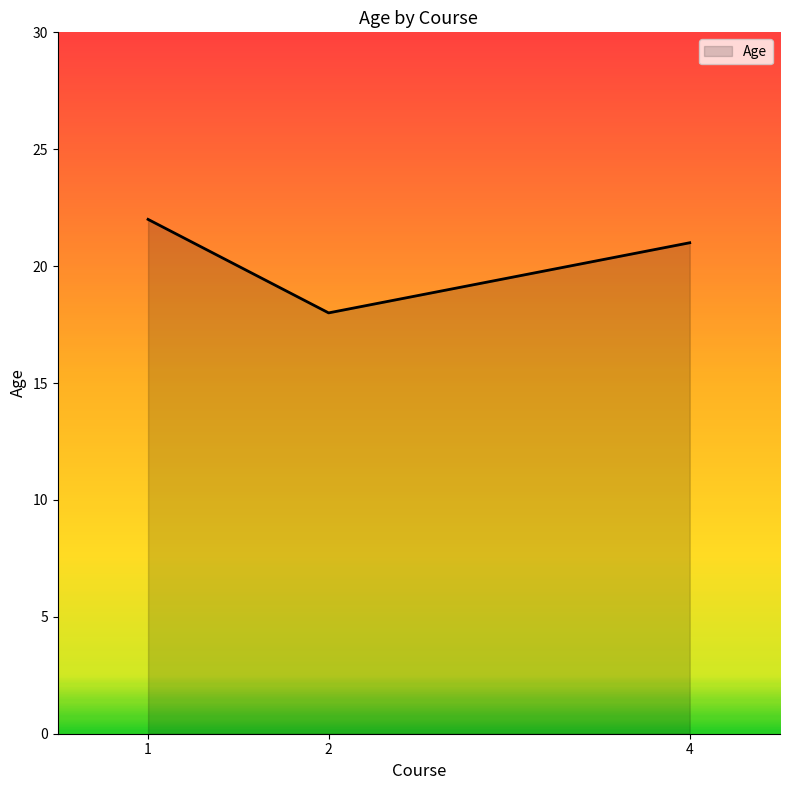

Reading right to left, extract all data points from this chart.

21	18	22